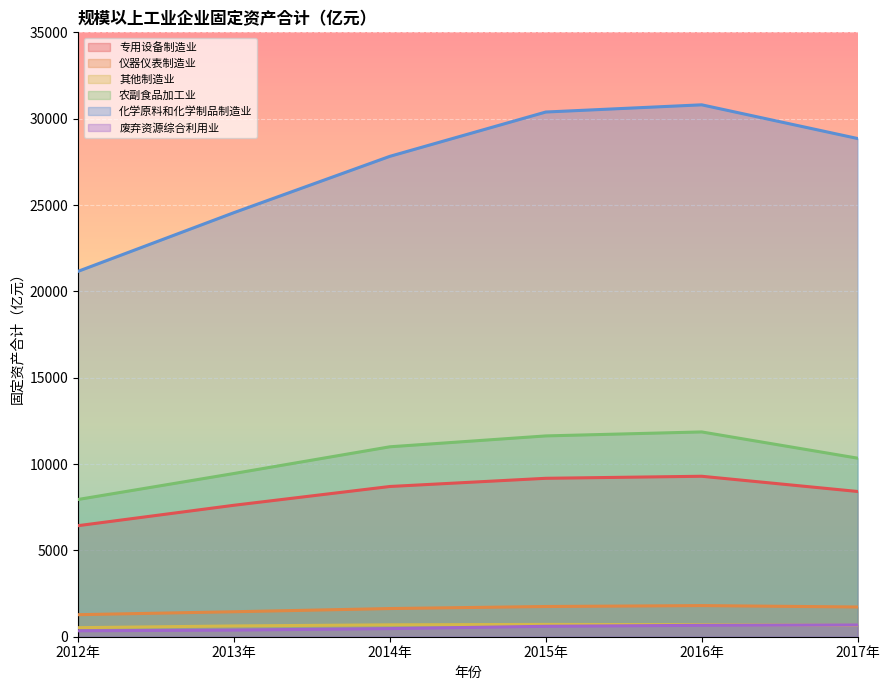

How many values in the 仪器仪表制造业 series are below 1721?

3